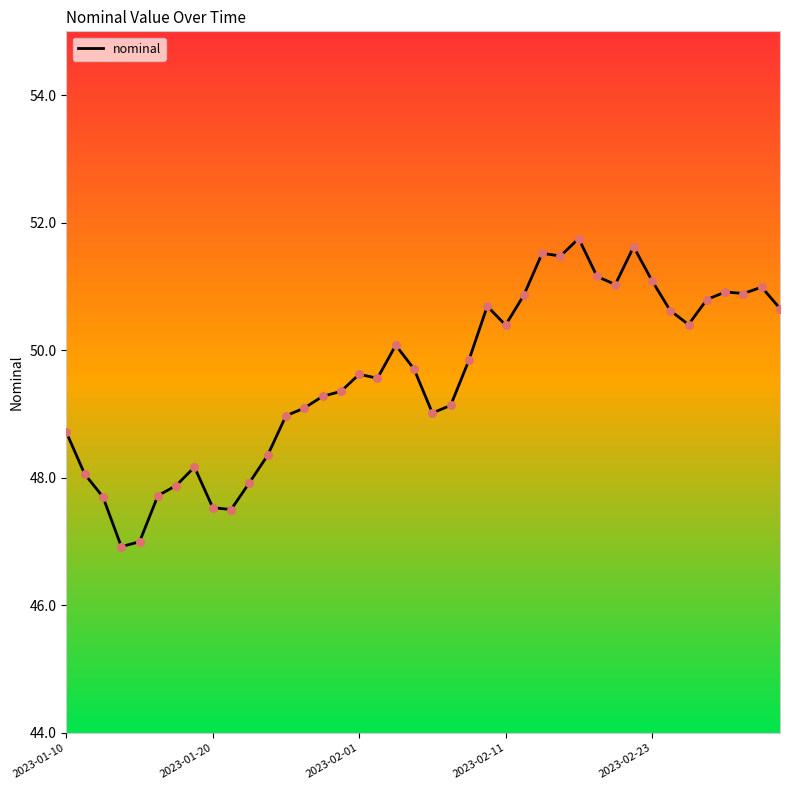

What is the maximum value shown in the chart?

51.8